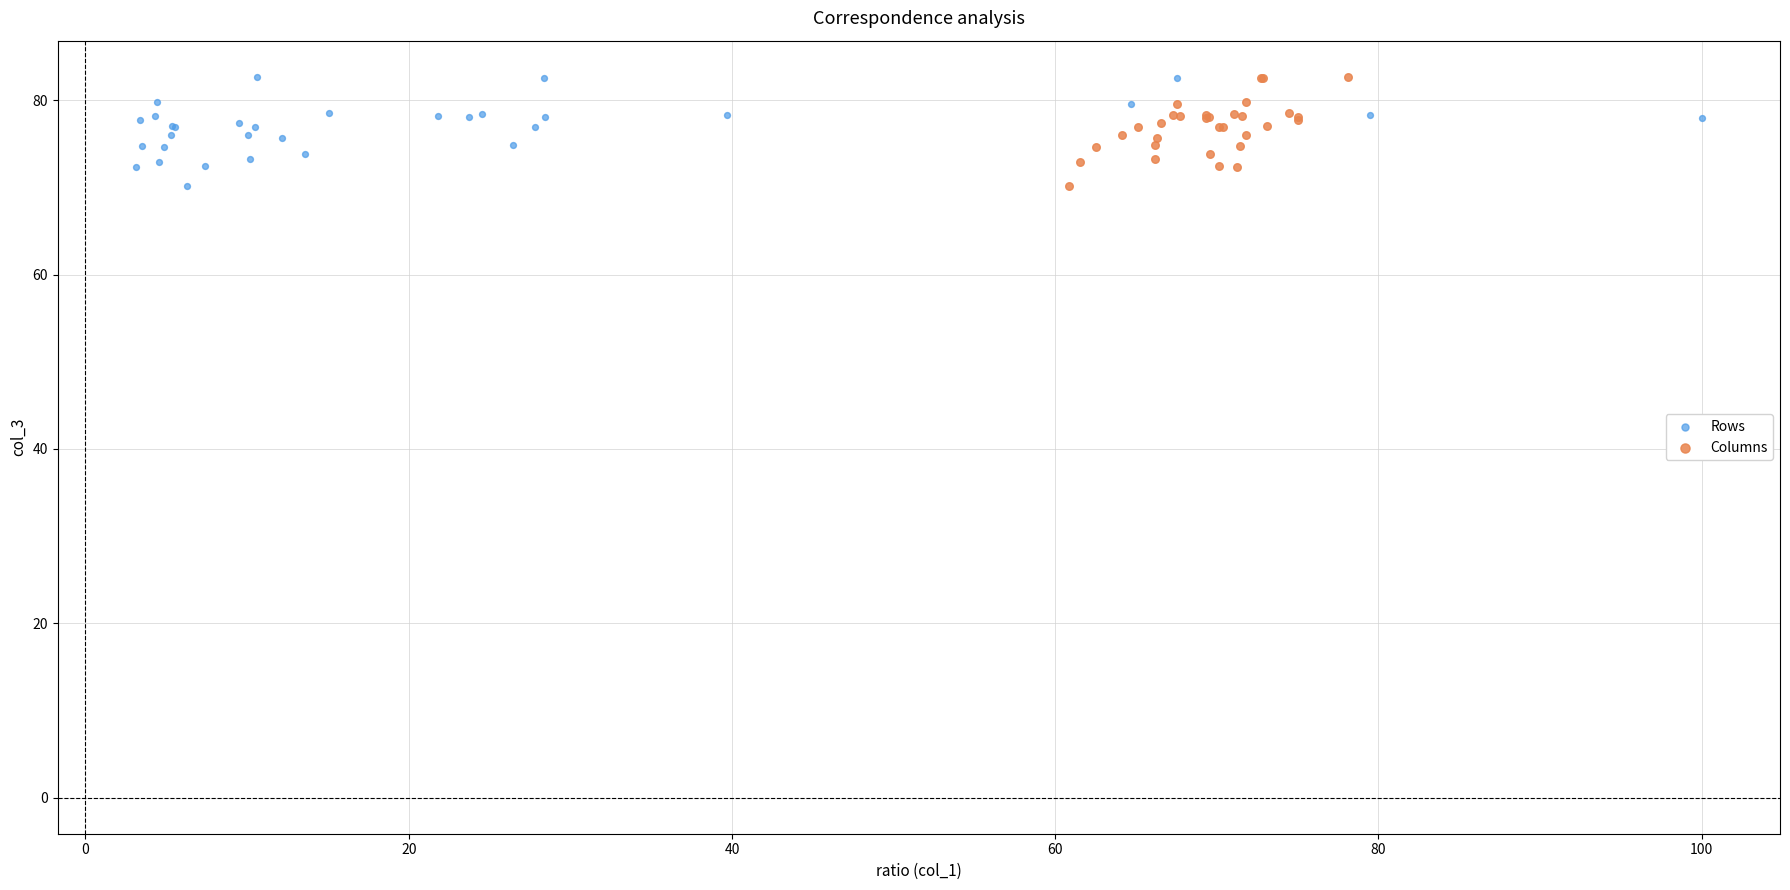

What are all the series names shown in the legend?

Rows, Columns